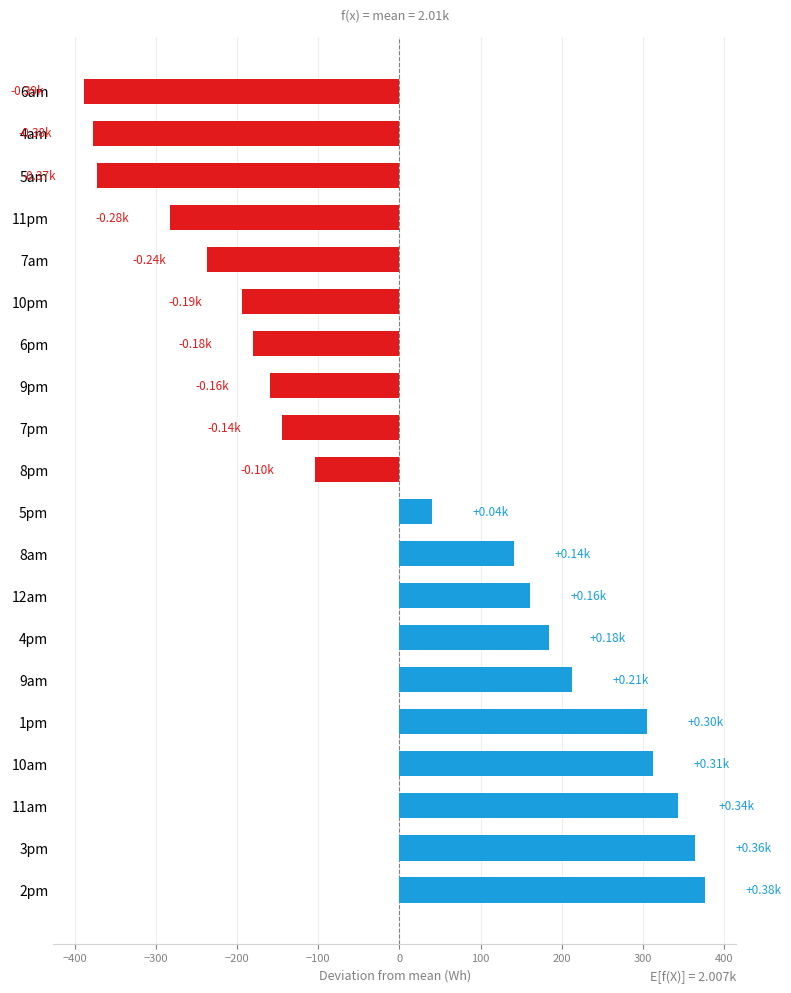

What is the sum of the values at 9am and 10pm?

18.8